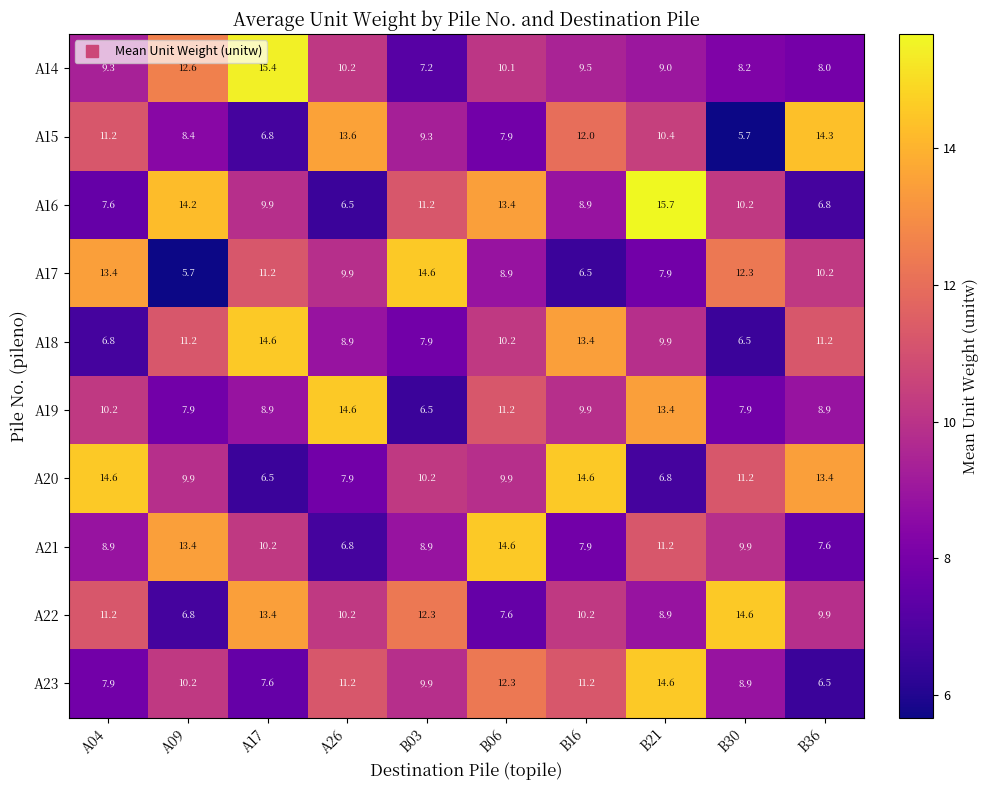

Which series has the widest spread of values?

A16